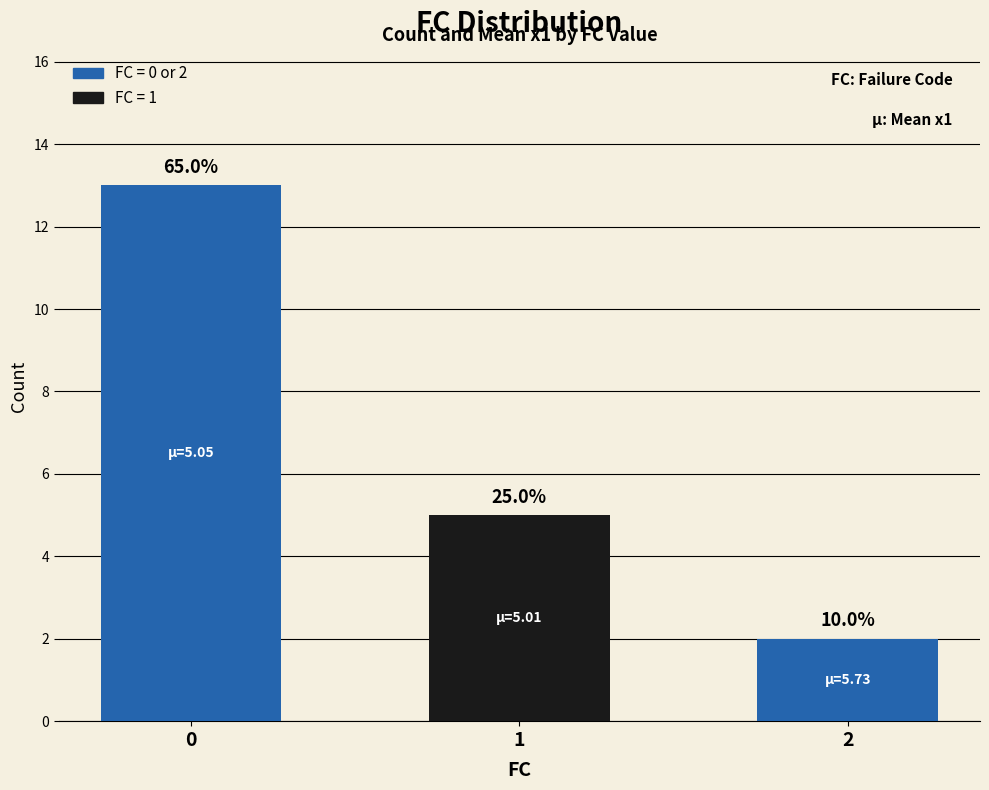

What is the change in value from 0 to 2?

-11